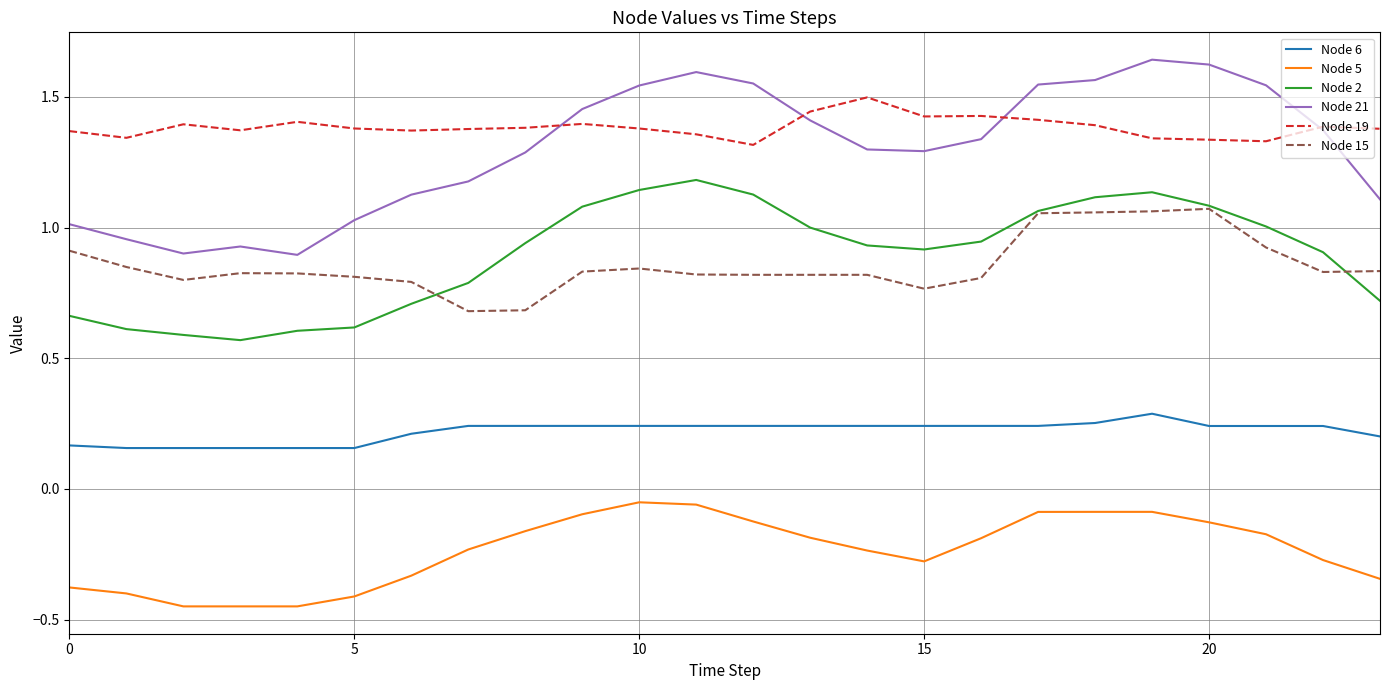

True or false: Node 21 and Node 6 cross at least once.

False